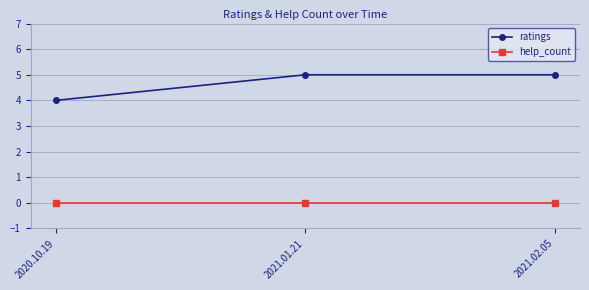

The ratings series shows 4 at 2020.10.19. True or false?

True